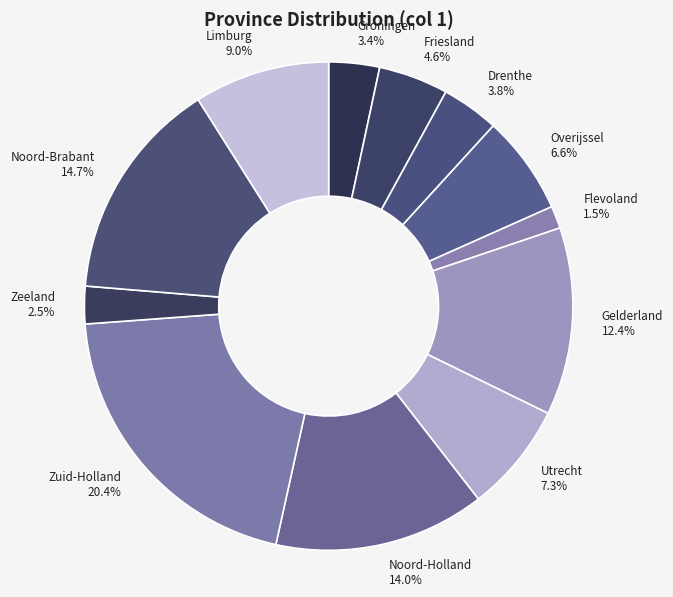

What percentage do Noord-Brabant and Utrecht together represent?

22.0%